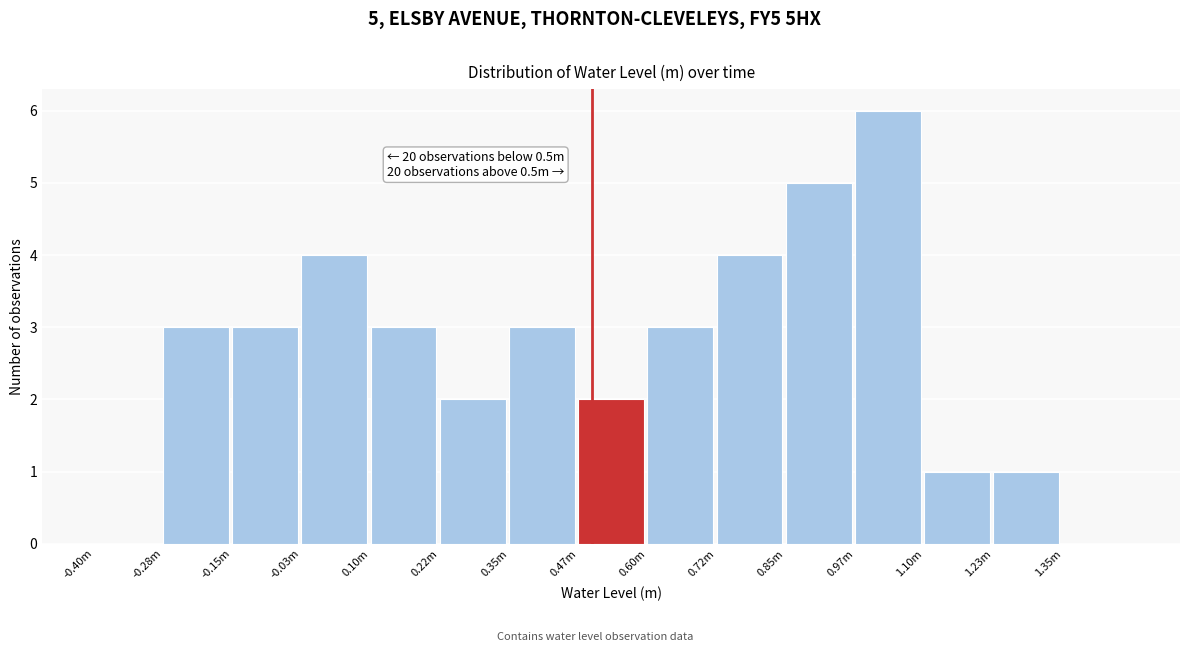

Reading left to right, transcribe all the data shown in this chart.

-0.40m=0	-0.28m=3	-0.15m=3	-0.03m=4	0.10m=3	0.22m=2	0.35m=3	0.47m=2	0.60m=3	0.72m=4	0.85m=5	0.97m=6	1.10m=1	1.23m=1	1.35m=0